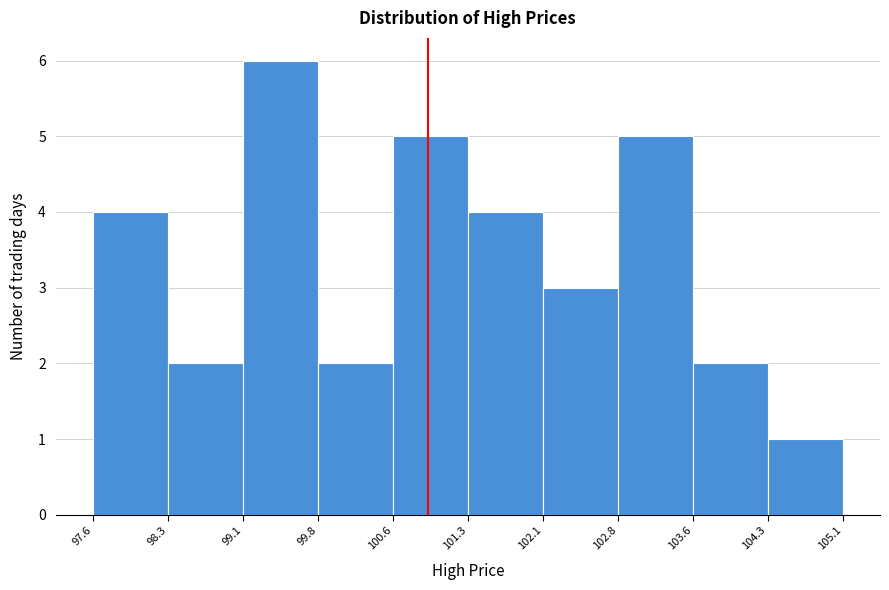

Reading left to right, list every bar in this chart as the range it spans on the x-axis followed by its height. The values are not printed on the chart, so give them approximately, as read against the axis.

97.6 to 98.3: 4
98.3 to 99.1: 2
99.1 to 99.8: 6
99.8 to 100.6: 2
100.6 to 101.3: 5
101.3 to 102.1: 4
102.1 to 102.8: 3
102.8 to 103.6: 5
103.6 to 104.3: 2
104.3 to 105.1: 1